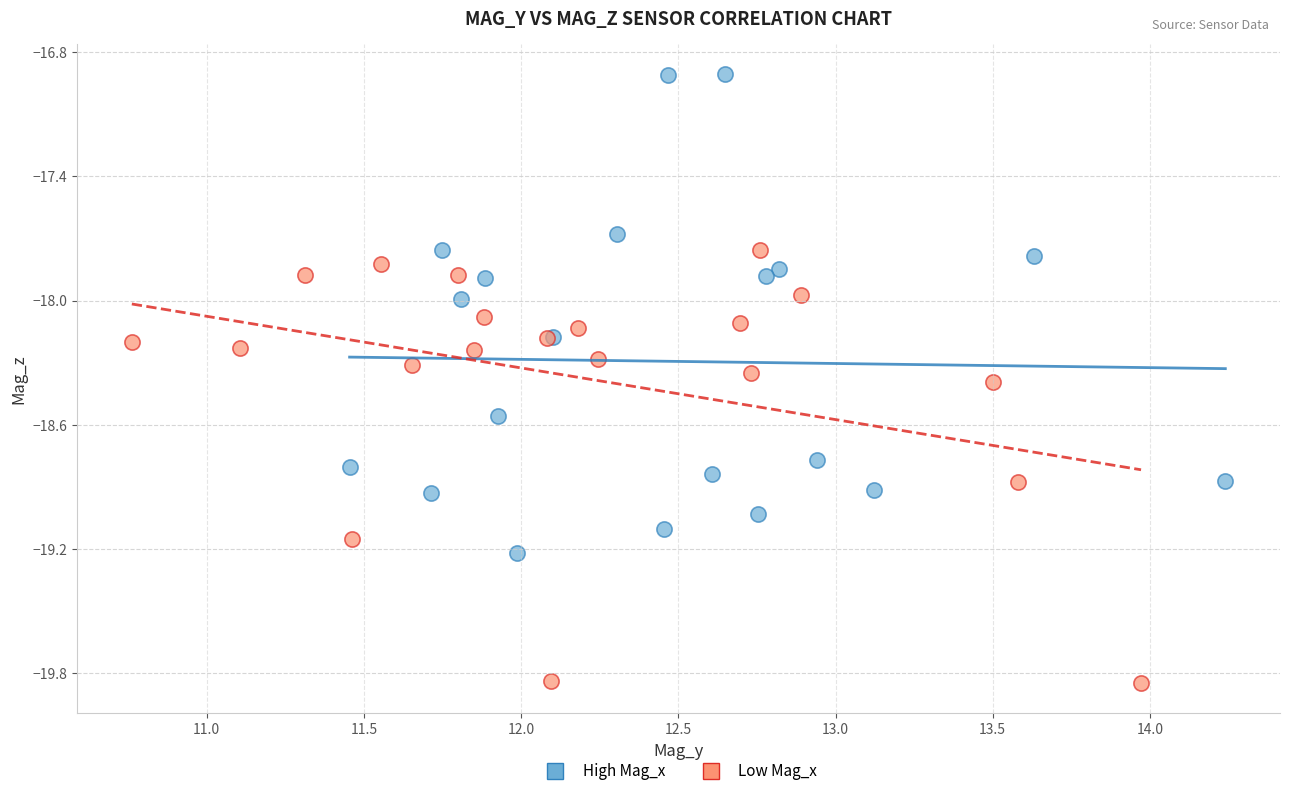

What are all the series names shown in the legend?

High Mag_x, Low Mag_x